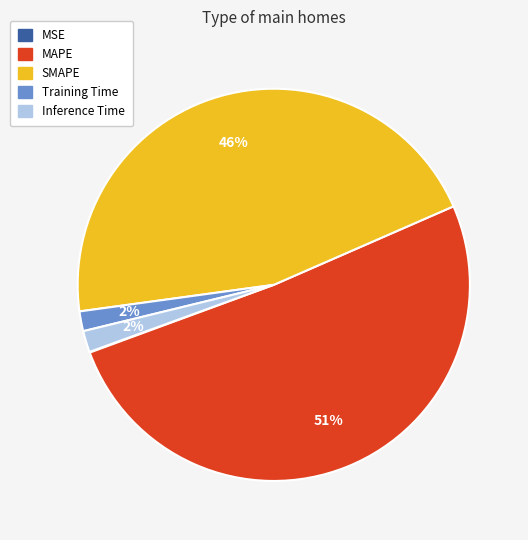

What is the majority slice?

MAPE